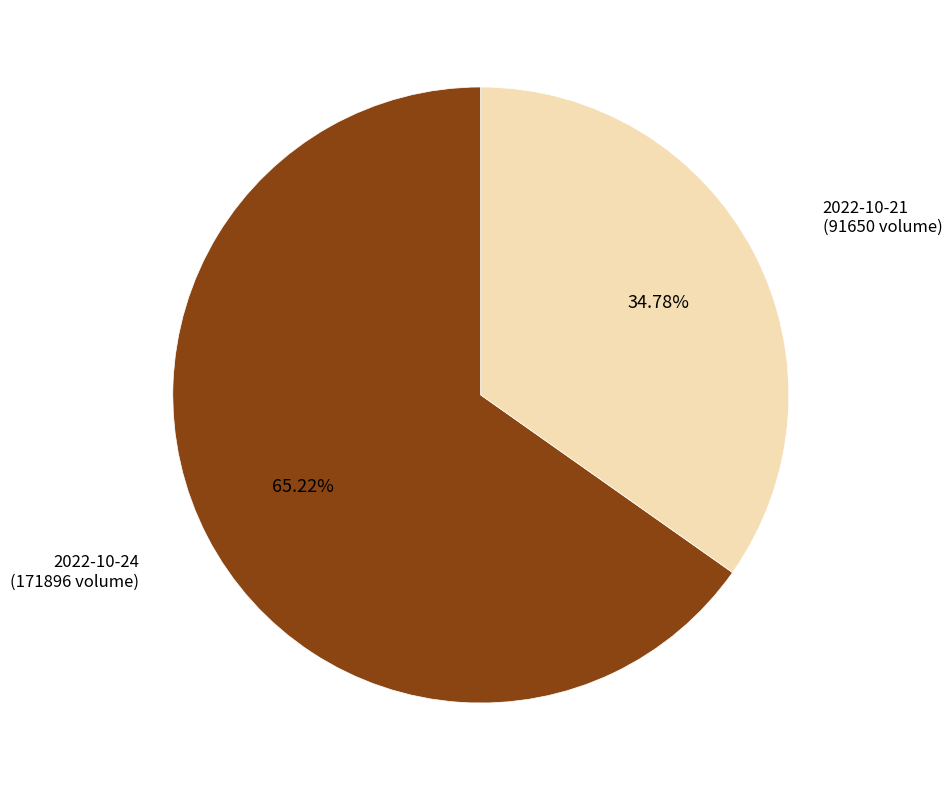

To the nearest percent, what is the average slice percentage?

50%